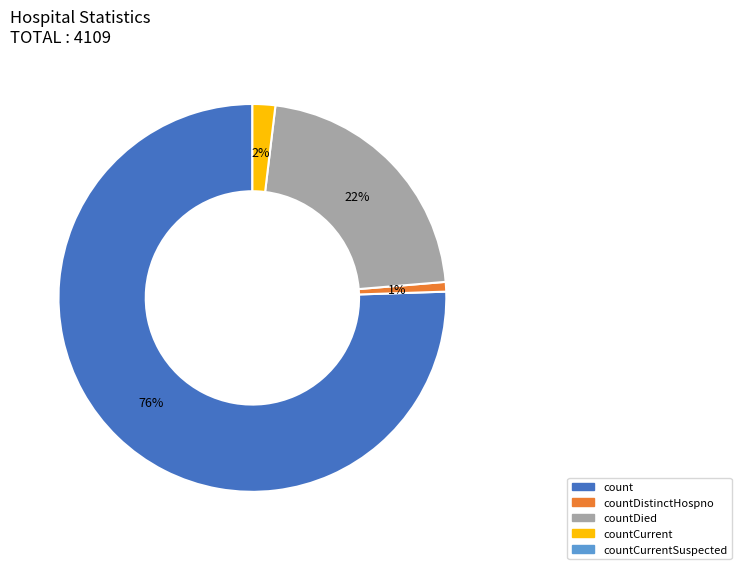

Is there any slice that represents more than half of the pie?

Yes